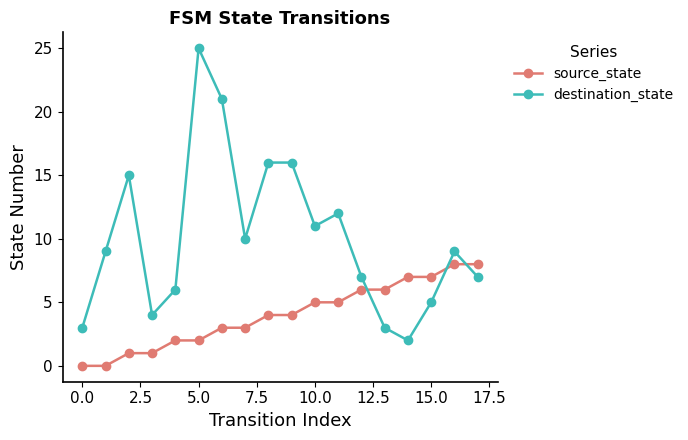

Which series has the largest total across all categories?

destination_state